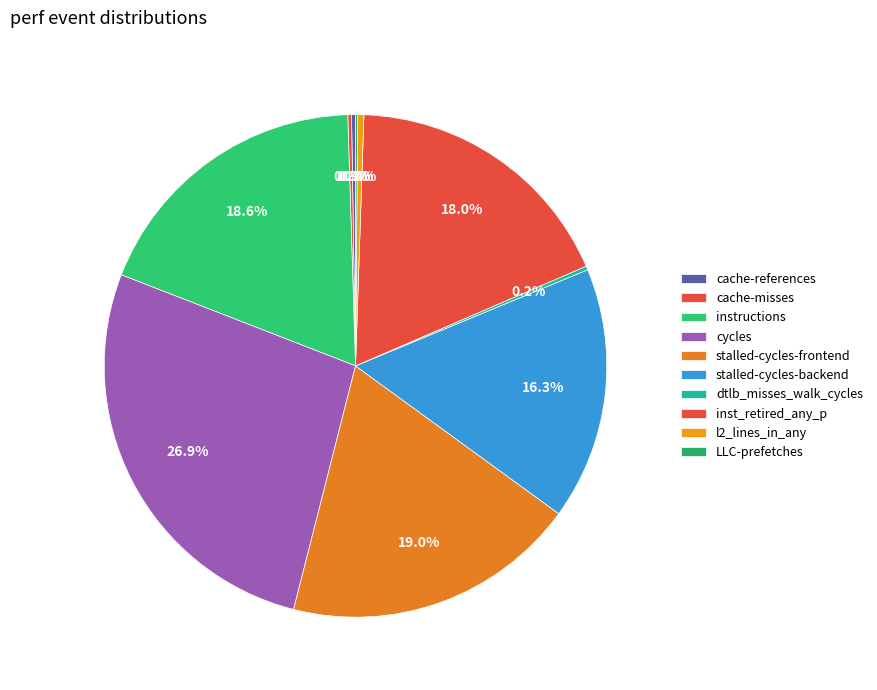

Is there any slice that represents more than half of the pie?

No